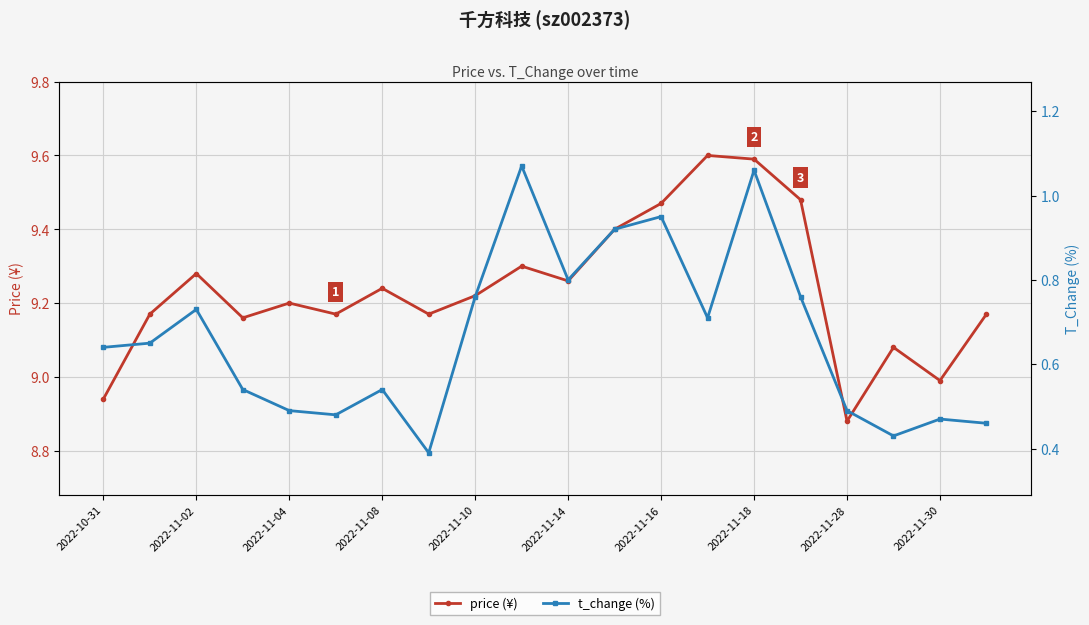

Is this an area chart (filled region under the line)?

No